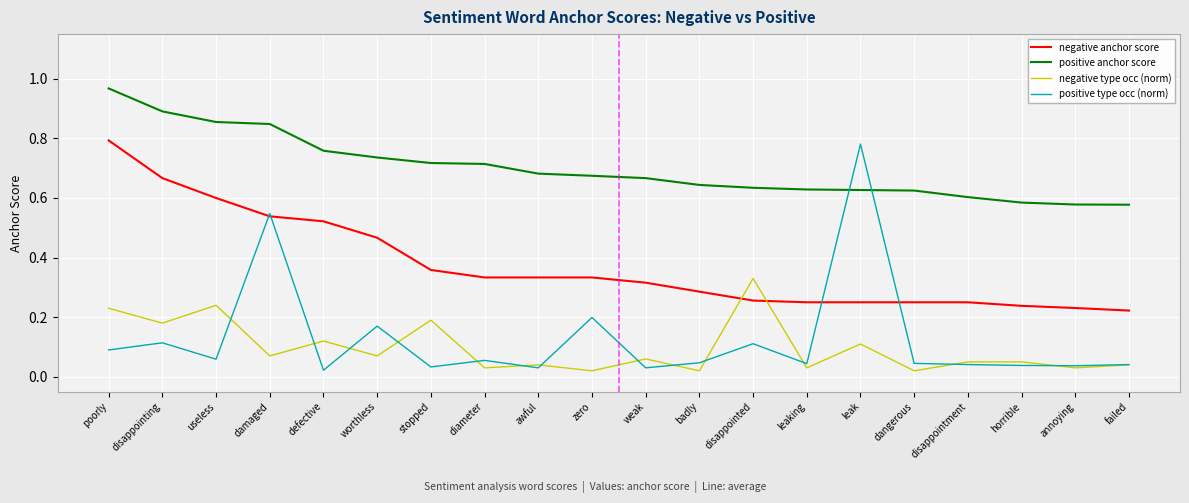

Rank the series at disappointing from highest to lowest value.

positive anchor score, negative anchor score, negative type occ (norm), positive type occ (norm)